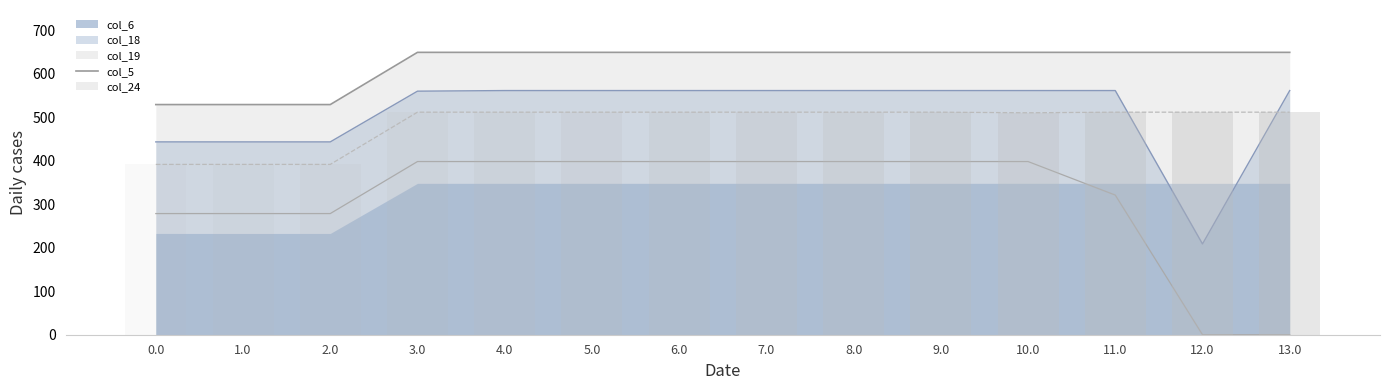

Does the chart contain stacked bars?

No